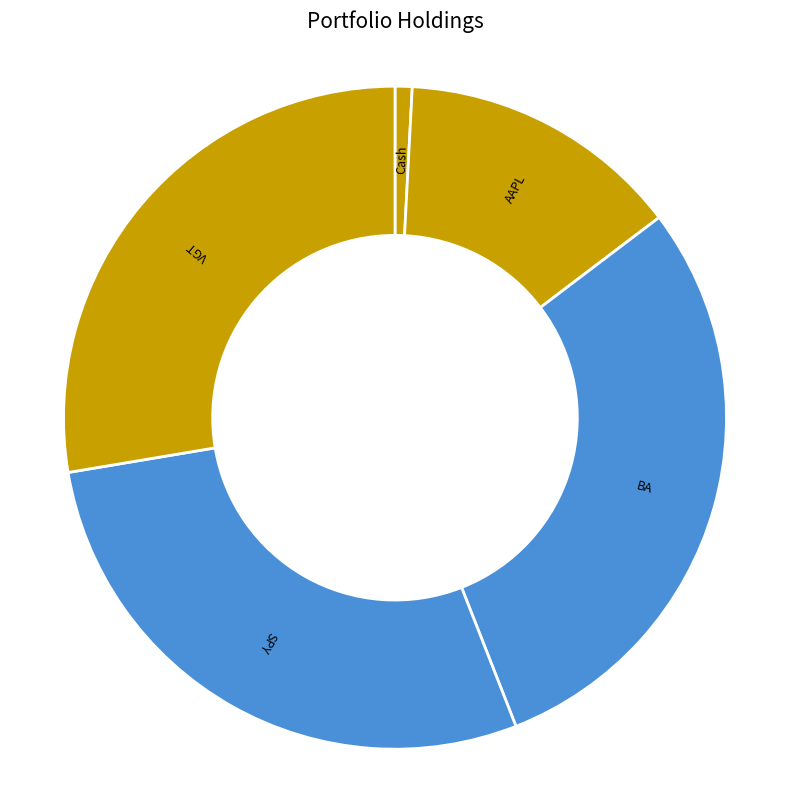

Between SPY and AAPL, which is larger?

SPY